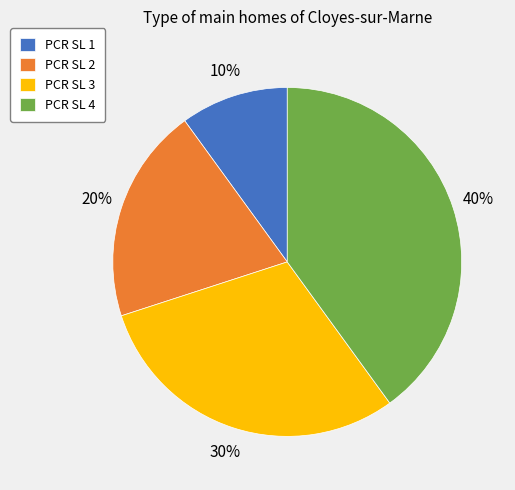

To the nearest percent, what percentage of the pie is PCR SL 3?

30%